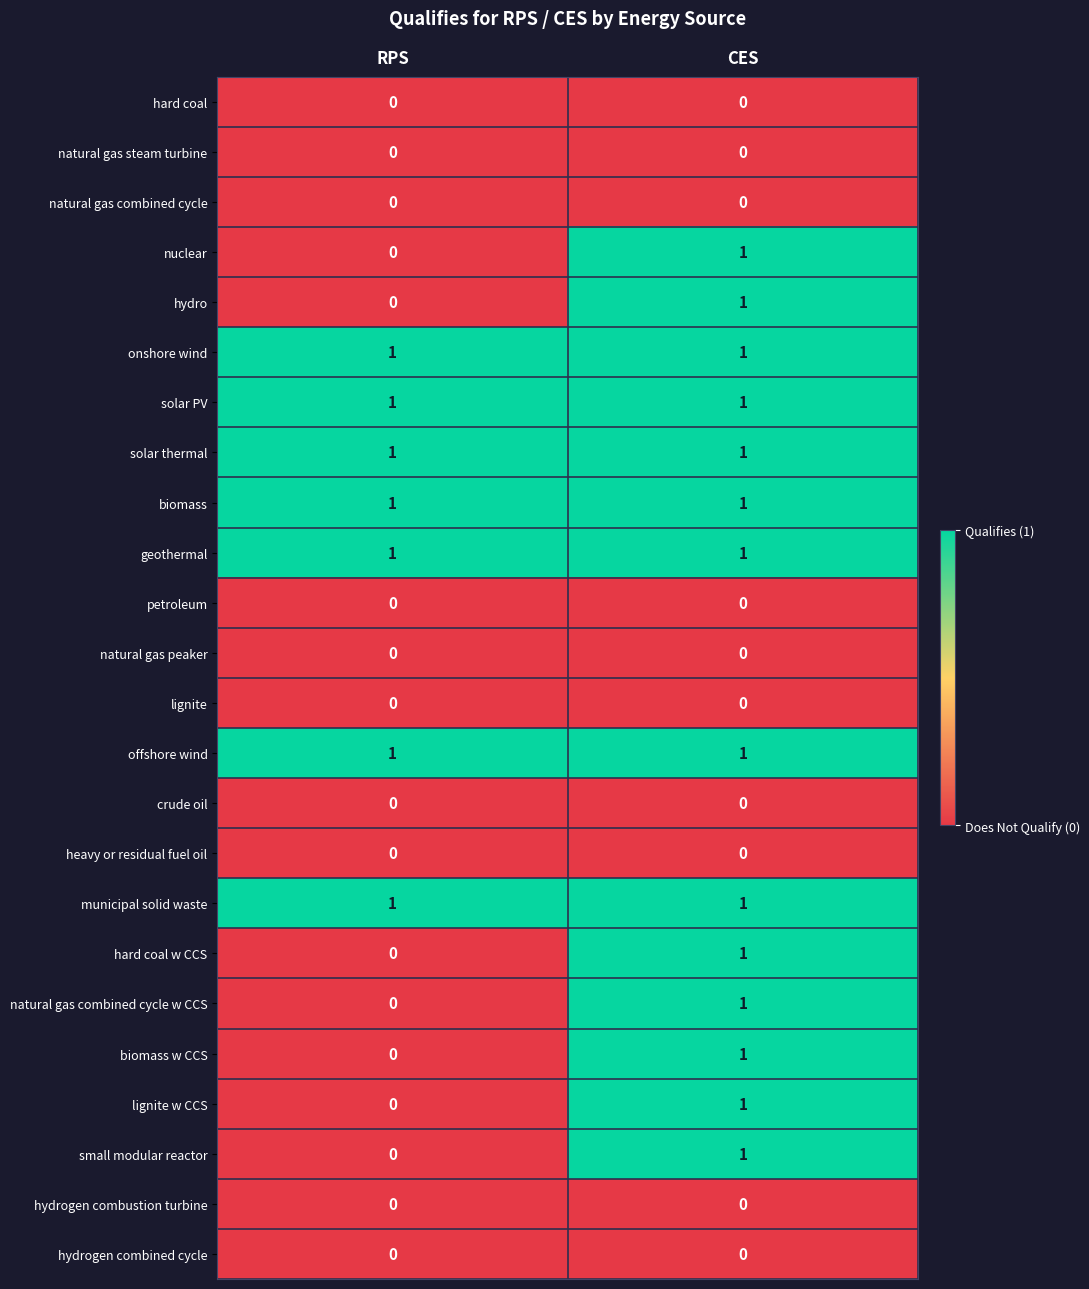

Is it true that natural gas steam turbine equals 0 at CES?

True